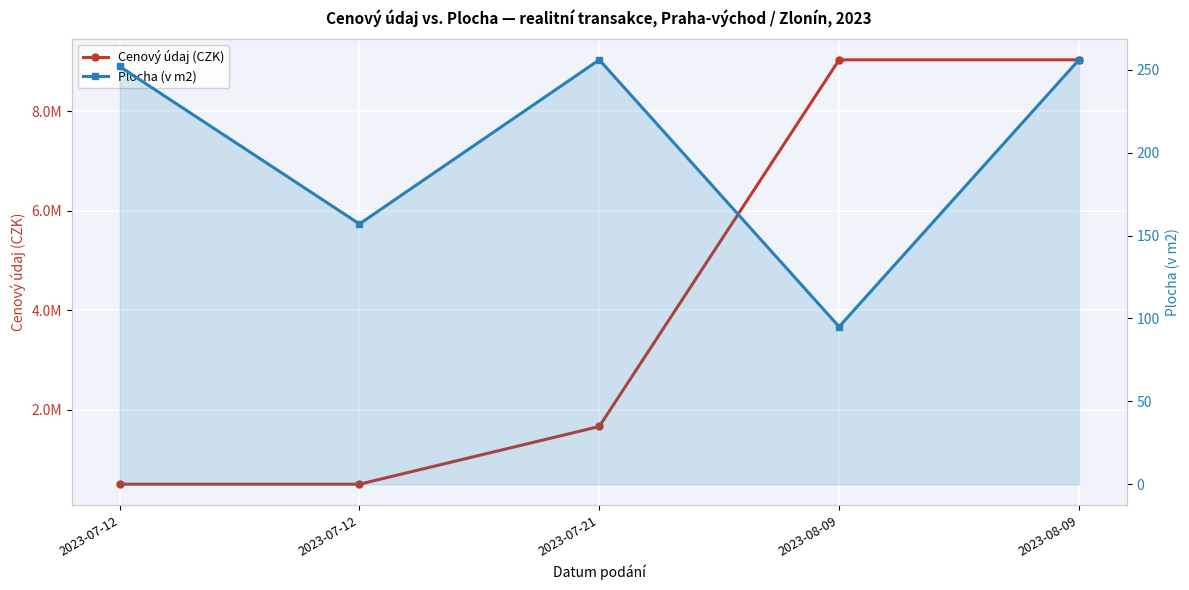

List the series in order of their overall mean, highest first.

Cenový údaj (CZK), Plocha (v m2)